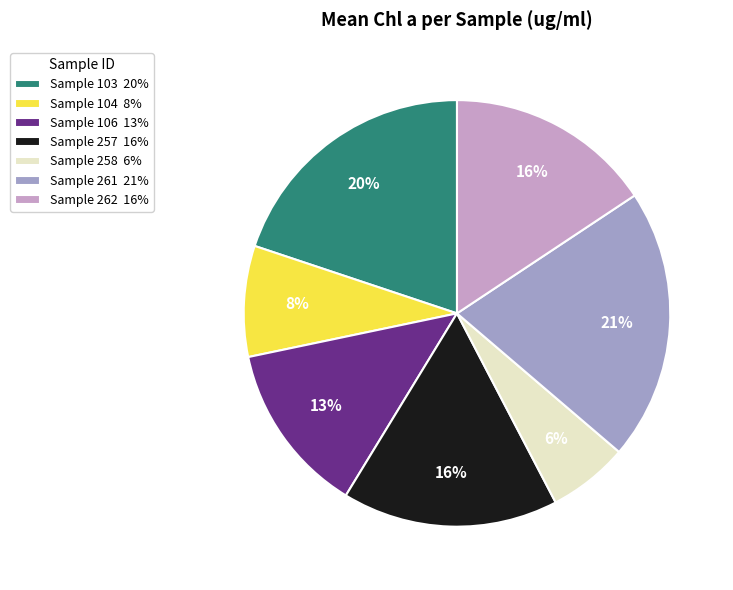

Does Sample 261 21% represent more than half of the total?

No